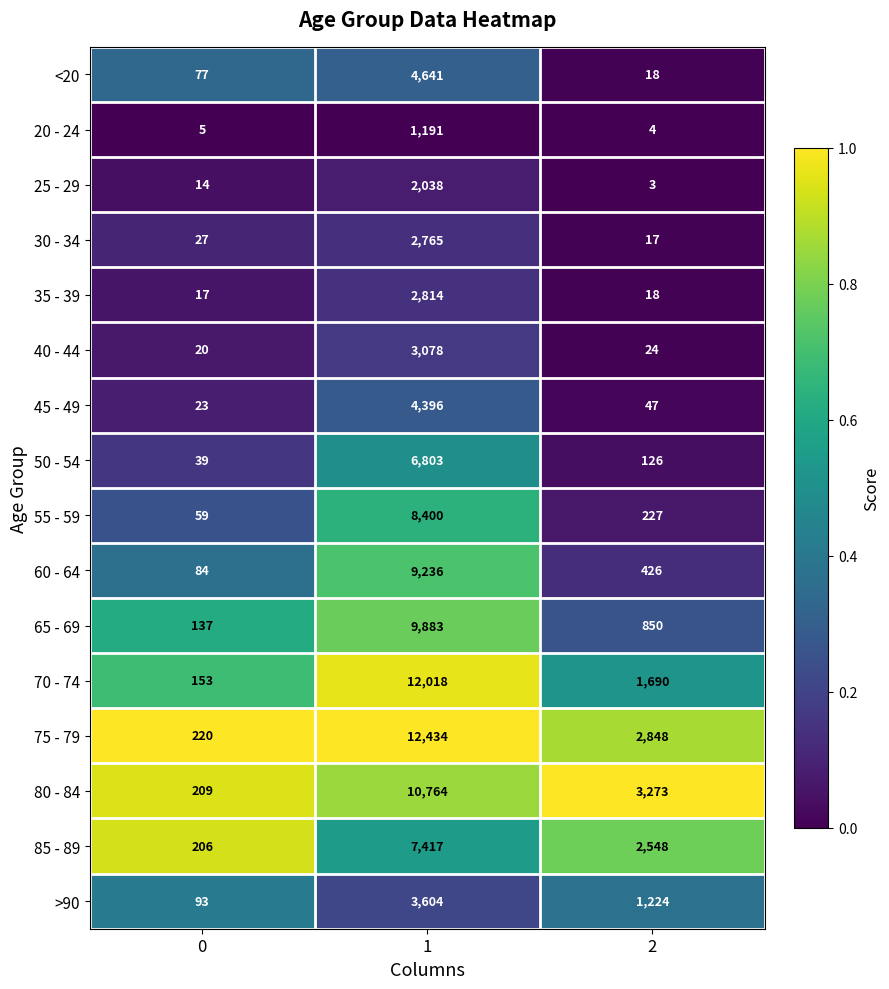

What value does the 85 - 89 series have at 1?

7417